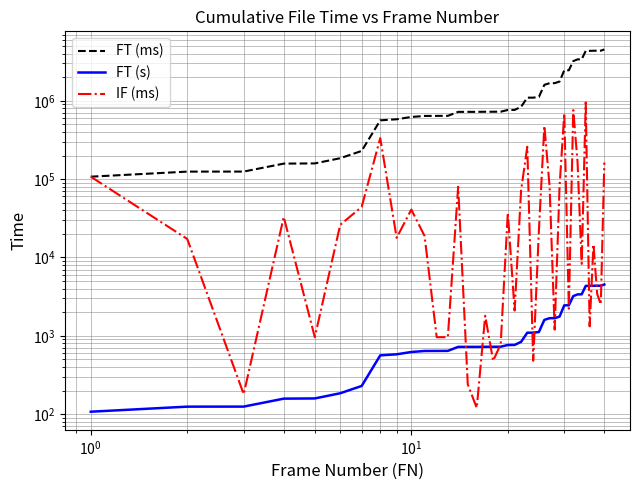

What is the difference between the second highest and minimum values in the IF (ms) series?

758760.0